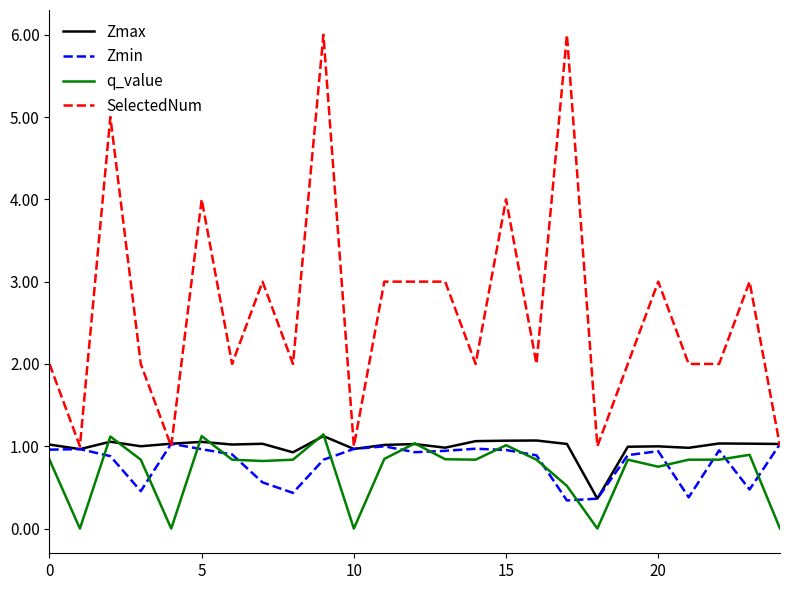

What is the greatest value displayed?

6.0